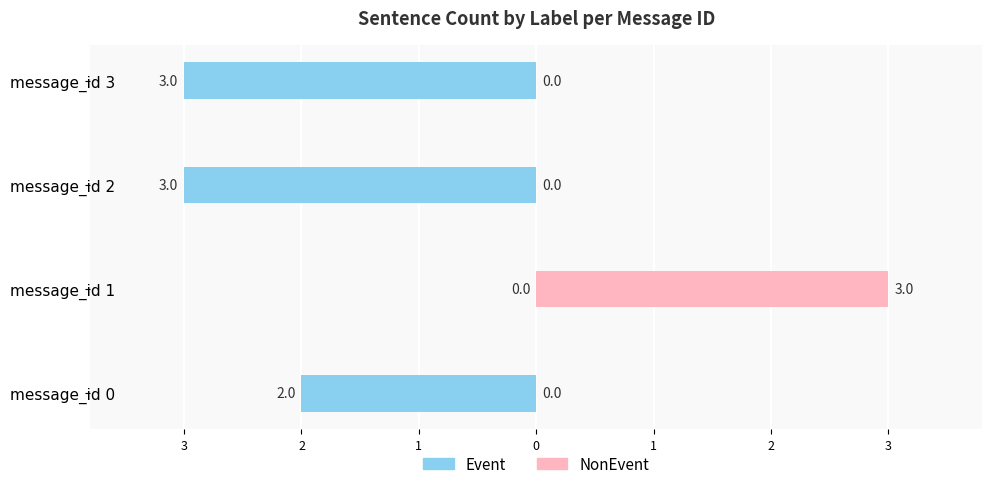

What are all the series names shown in the legend?

Event, NonEvent